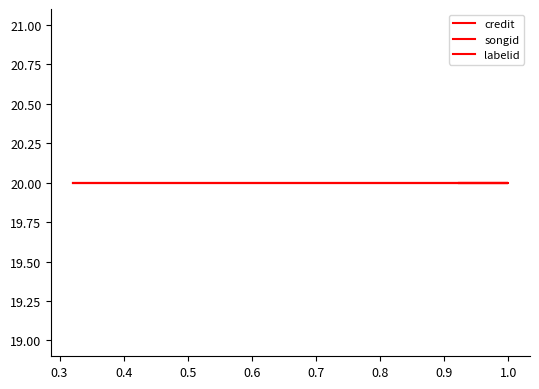

What is the sum of all credit values?

6337824